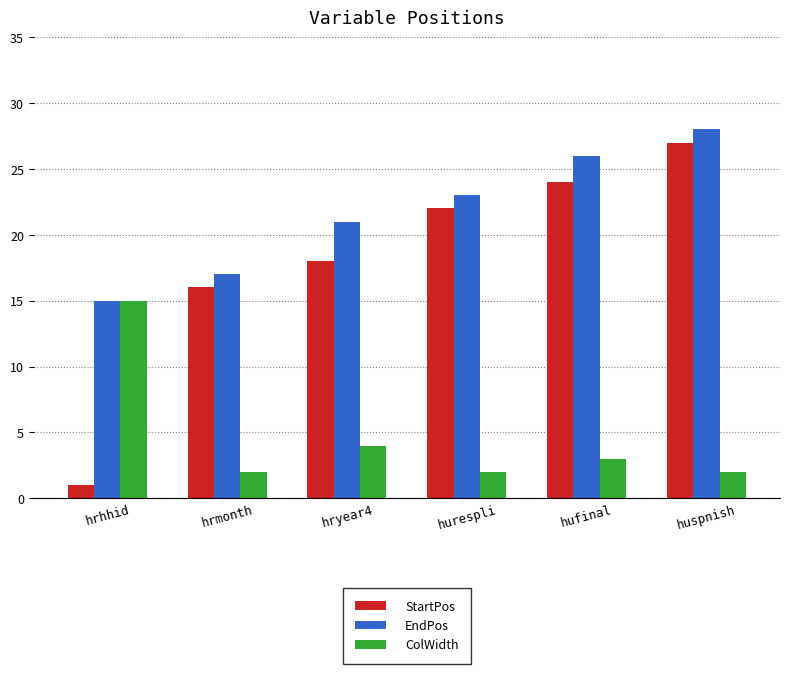

Reading left to right, extract all data points from this chart.

StartPos: hrhhid=1	hrmonth=16	hryear4=18	hurespli=22	hufinal=24	huspnish=27
EndPos: hrhhid=15	hrmonth=17	hryear4=21	hurespli=23	hufinal=26	huspnish=28
ColWidth: hrhhid=15	hrmonth=2	hryear4=4	hurespli=2	hufinal=3	huspnish=2